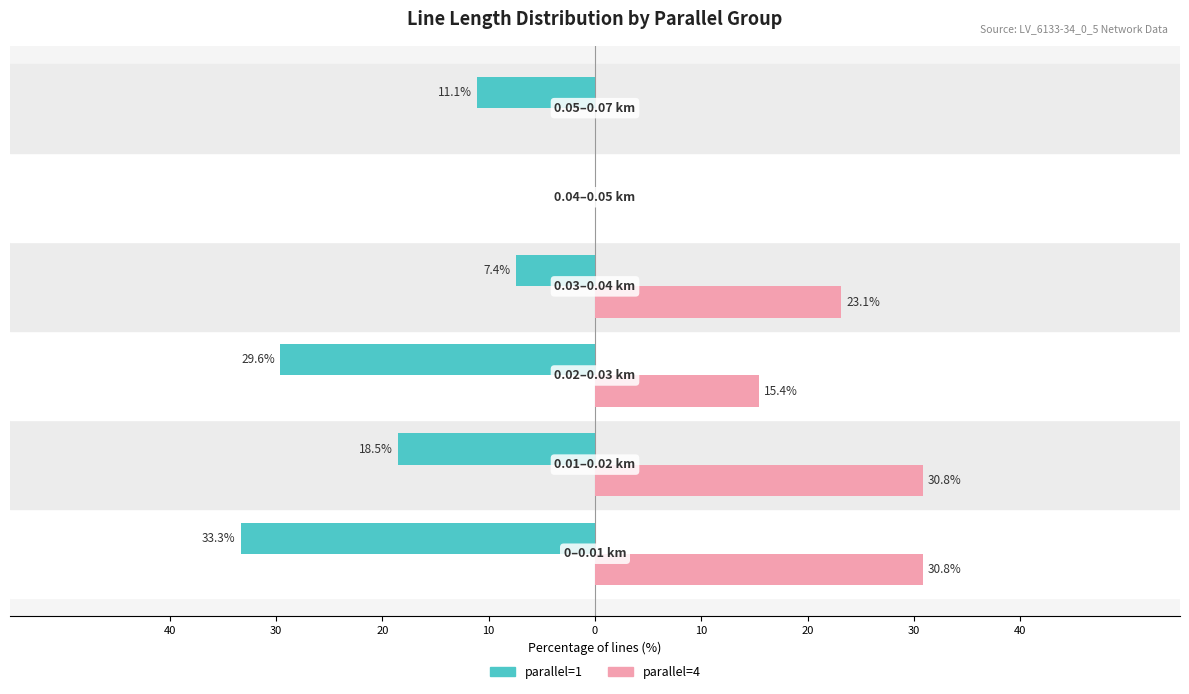

Reading left to right, what are all the values shown in this chart?

parallel=1: -33.3	-18.5	-29.6	-7.4	0.0	-11.1
parallel=4: 30.8	30.8	15.4	23.1	0.0	0.0